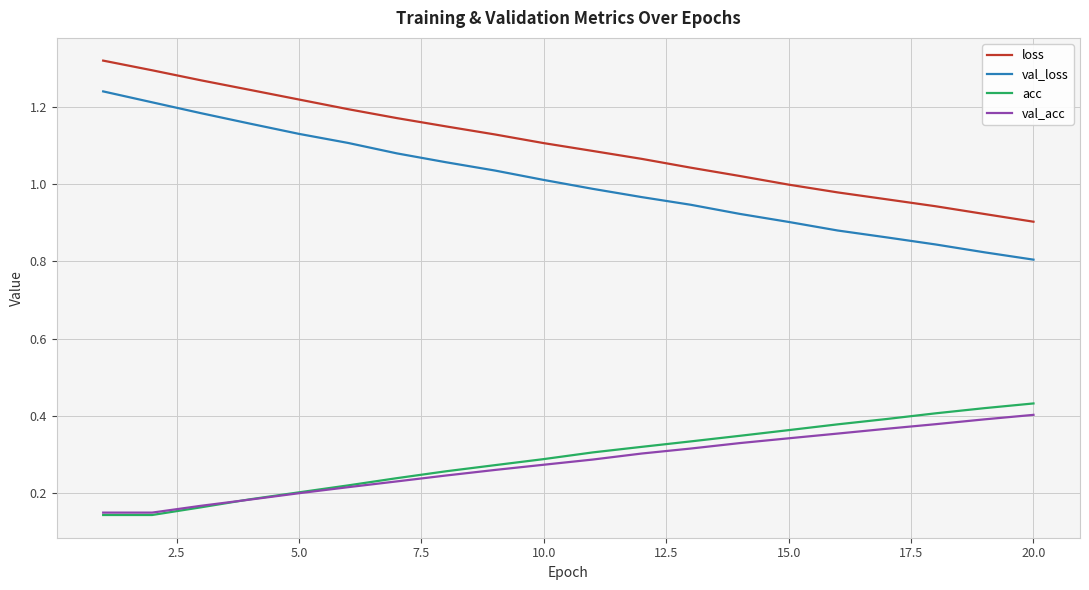

Which series has the widest spread of values?

val_loss